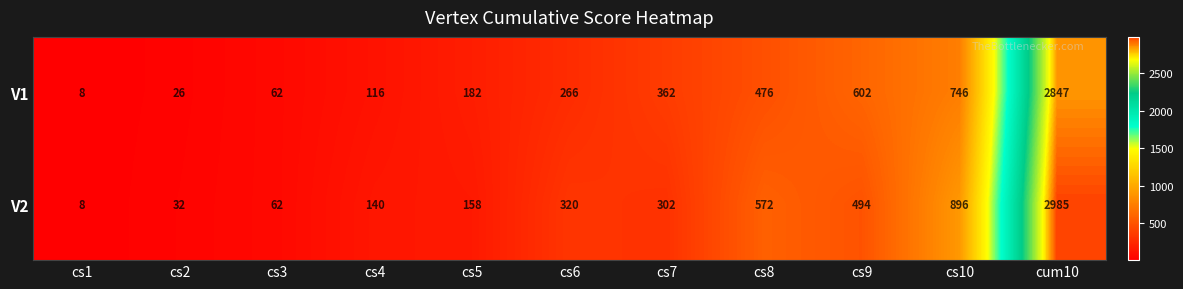

Reading right to left, extract all data points from this chart.

V1: 2847	746	602	476	362	266	182	116	62	26	8
V2: 2985	896	494	572	302	320	158	140	62	32	8